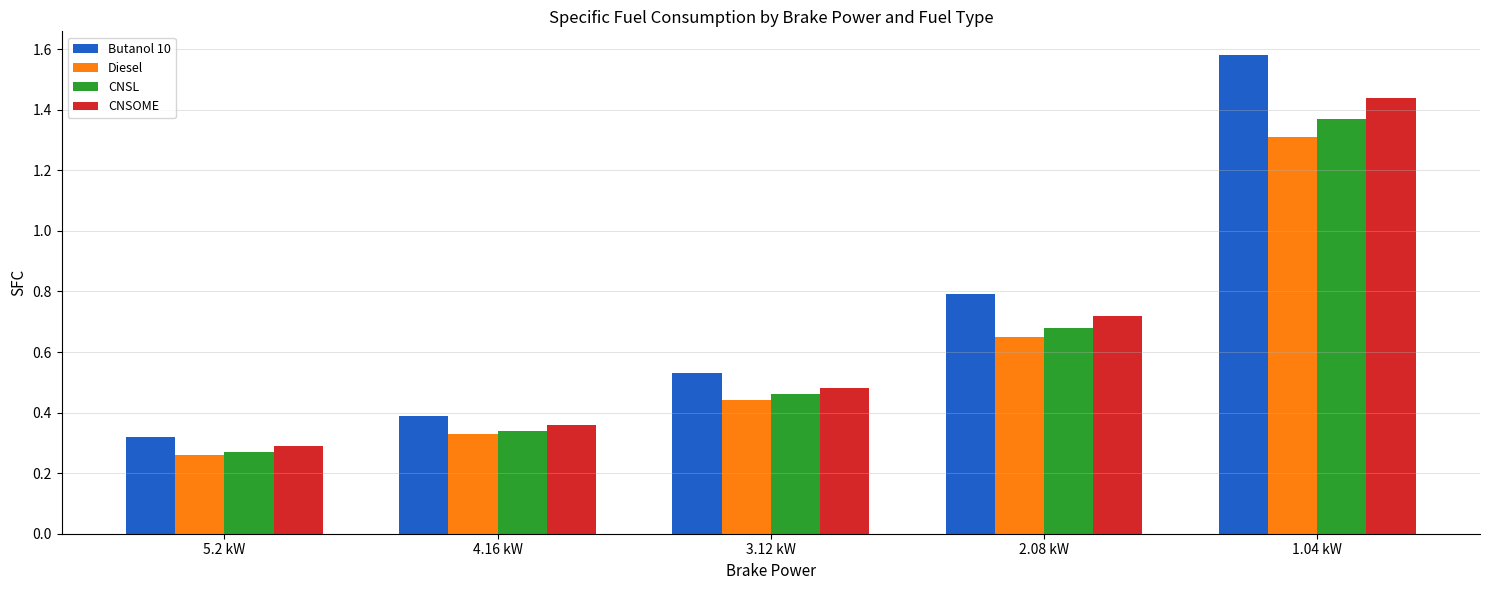

How many bars are there in each group?

4